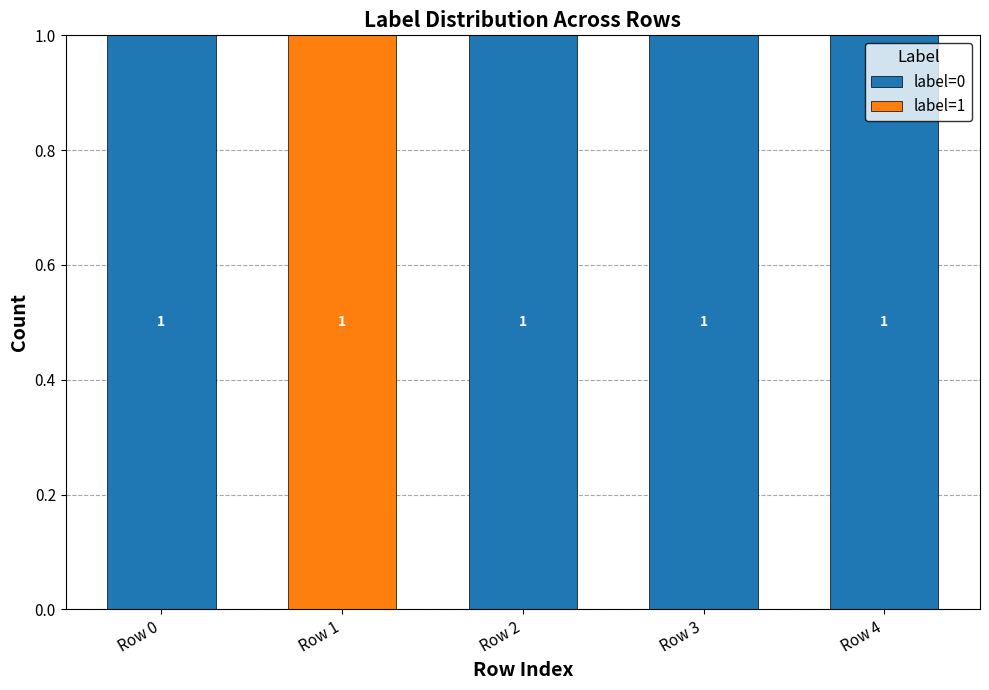

What are all the series names shown in the legend?

label=0, label=1